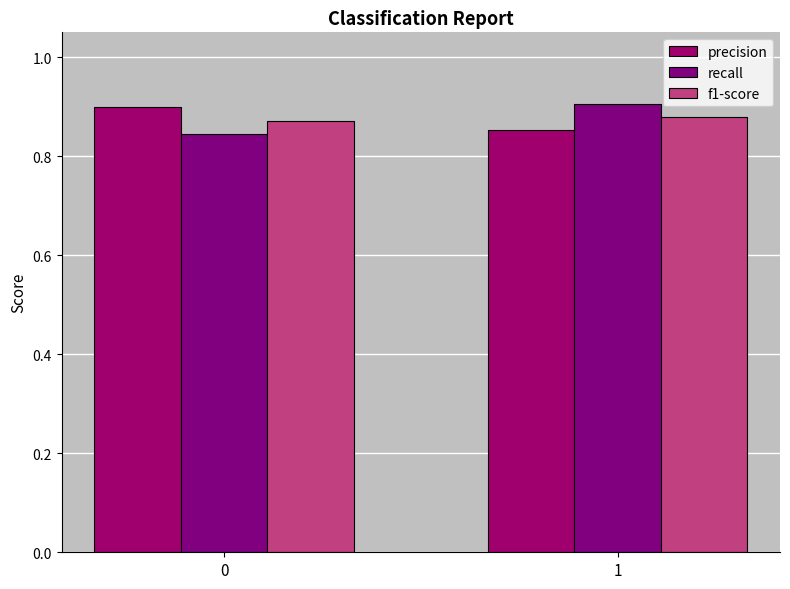

What is the difference between the recall values at 0 and 1?

0.1